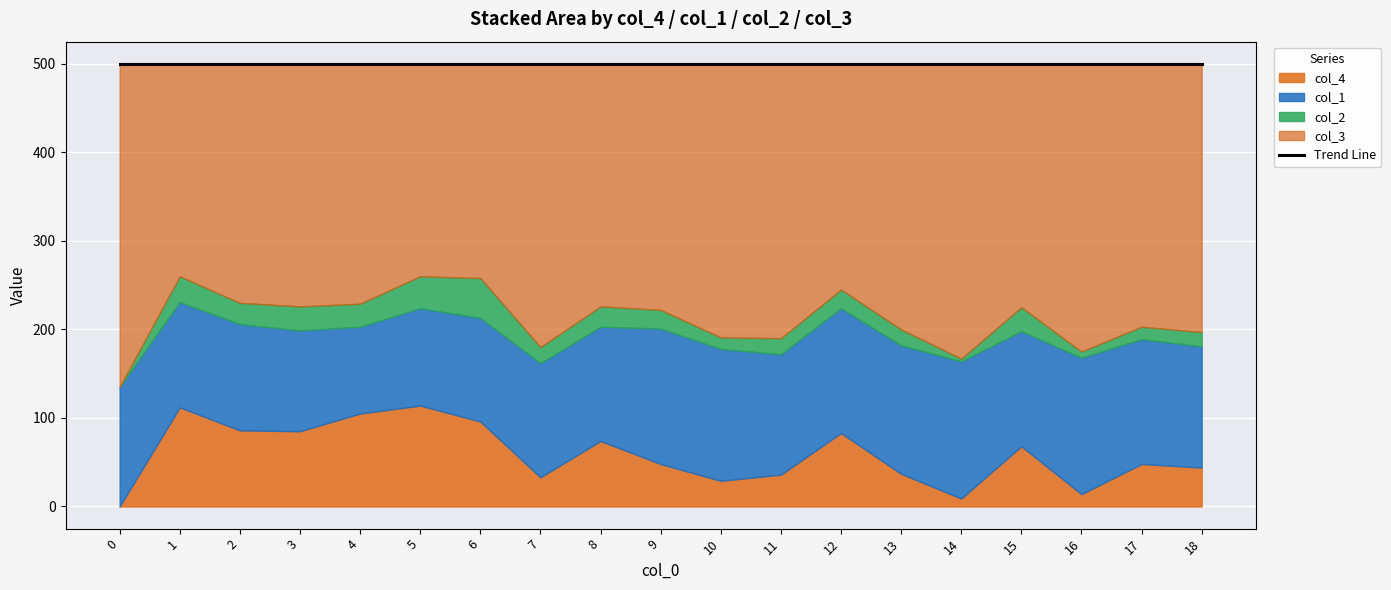

What is the difference between the second highest and second lowest values in the col_3 series?

93